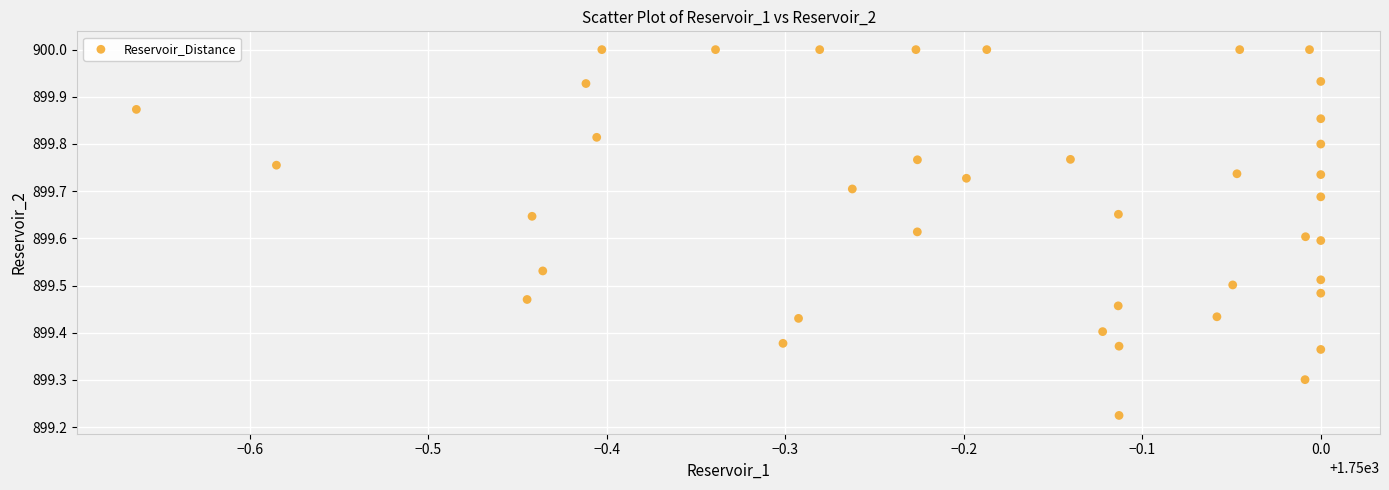

What is the range of Y values (max minus min)?

0.8